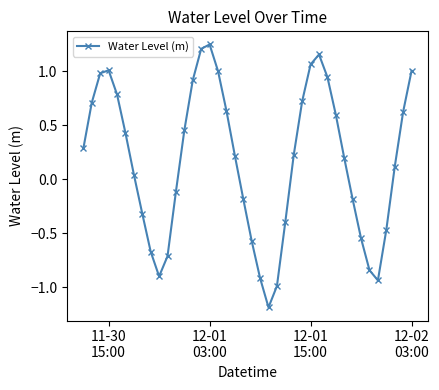

What is the value of the 33rd point from the left?

-0.2